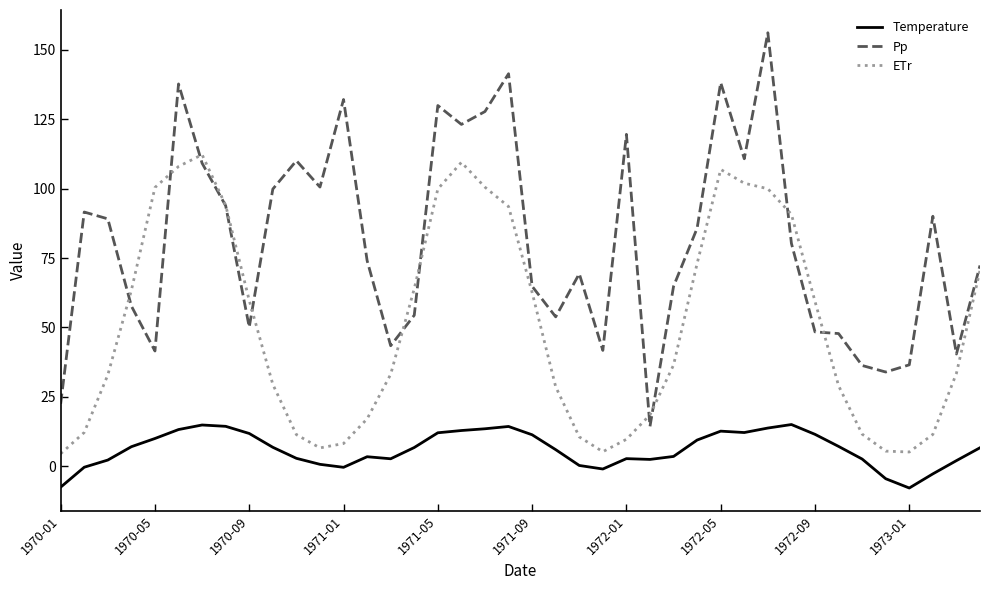

After their last crossing, which series has the higher values: ETr or Pp?

Pp